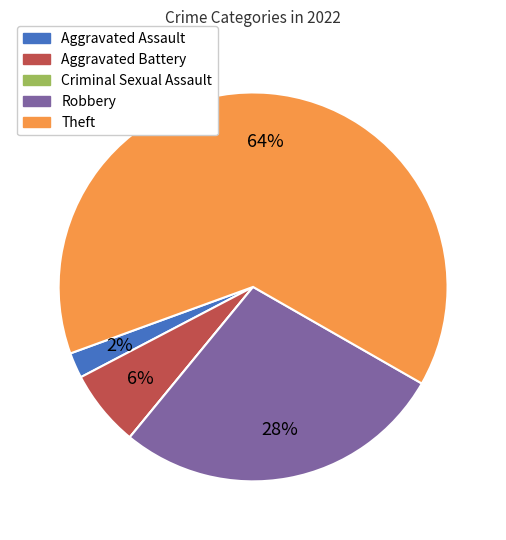

To the nearest percent, what percentage of the pie is Robbery?

28%